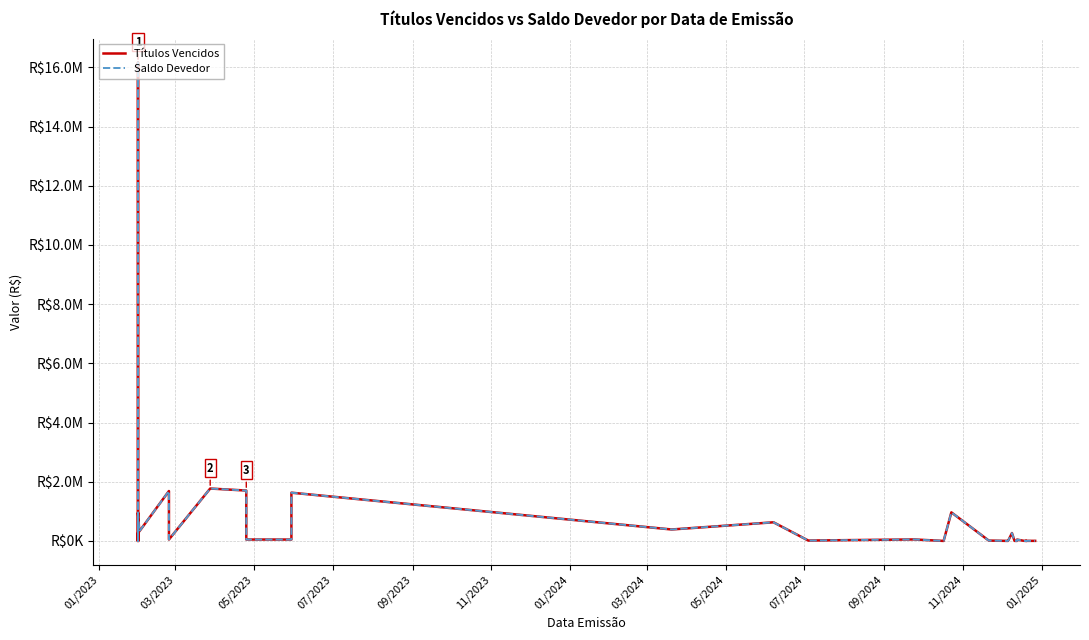

How many data points in Saldo Devedor are above 37995?

20